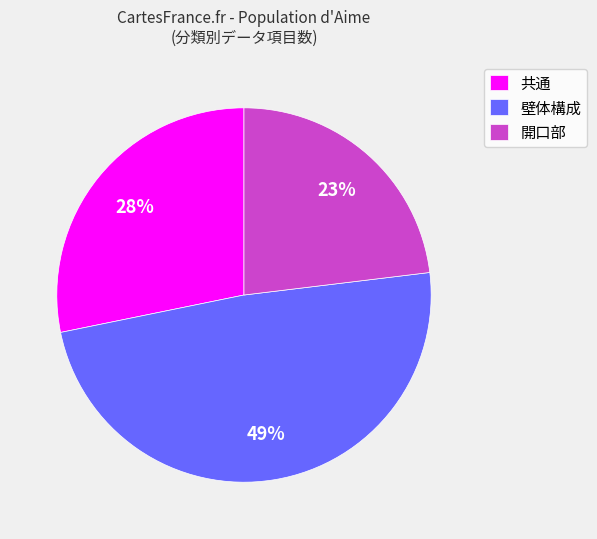

What is the ratio of the value at 壁体構成 to the value at 開口部?

2.1